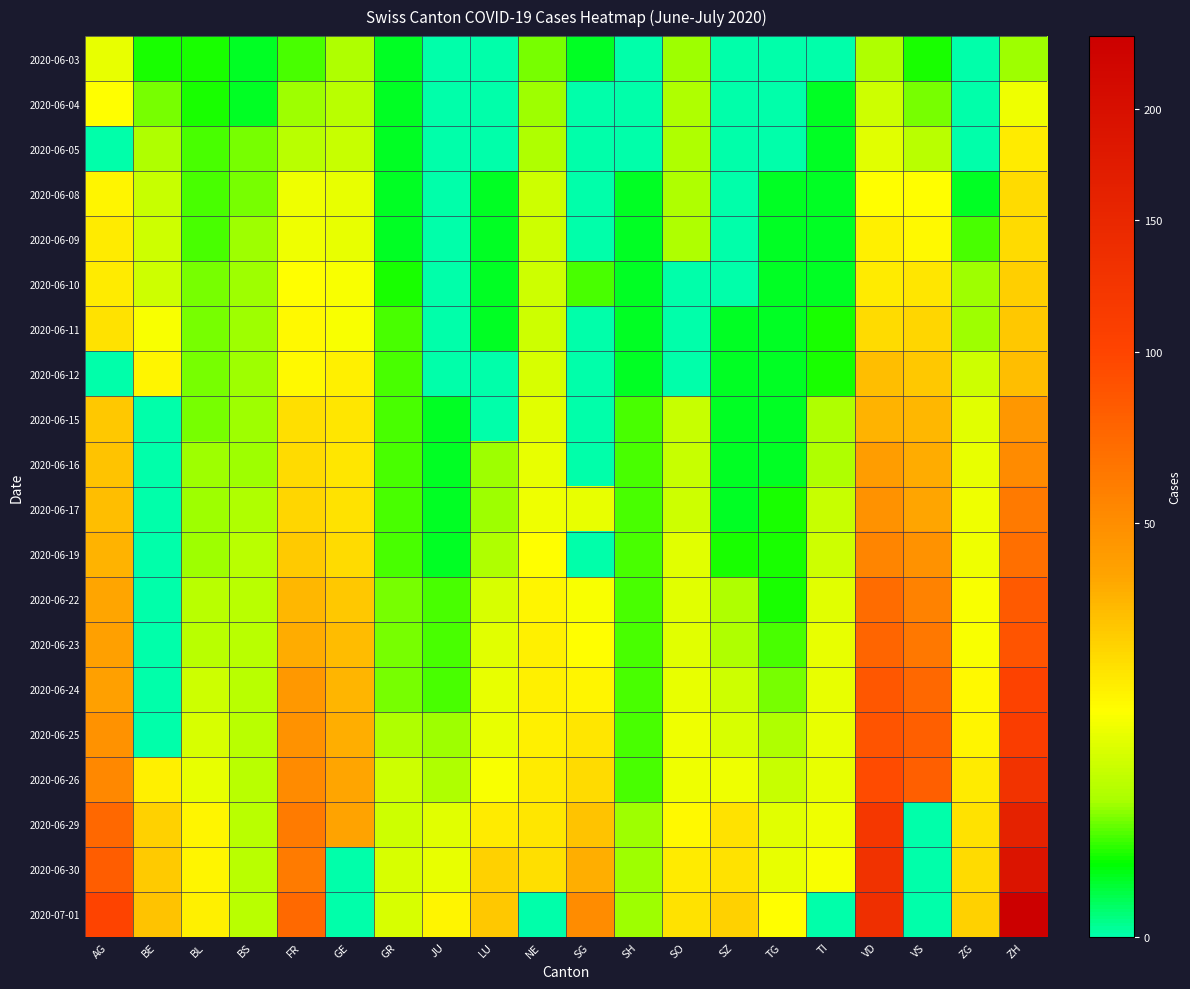

At how many categories does at least one series exceed 219?

1